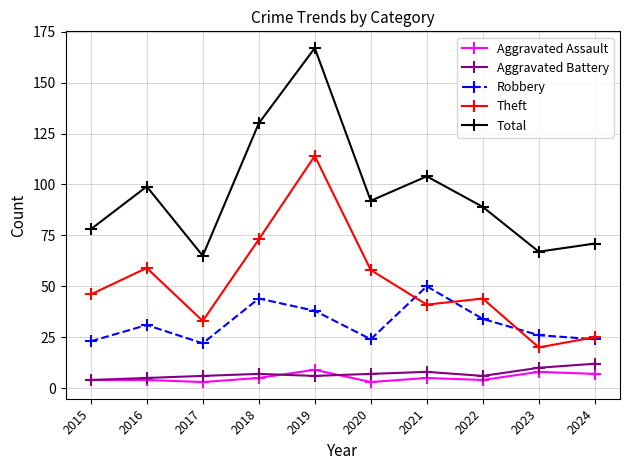

True or false: Total and Robbery cross at least once.

False